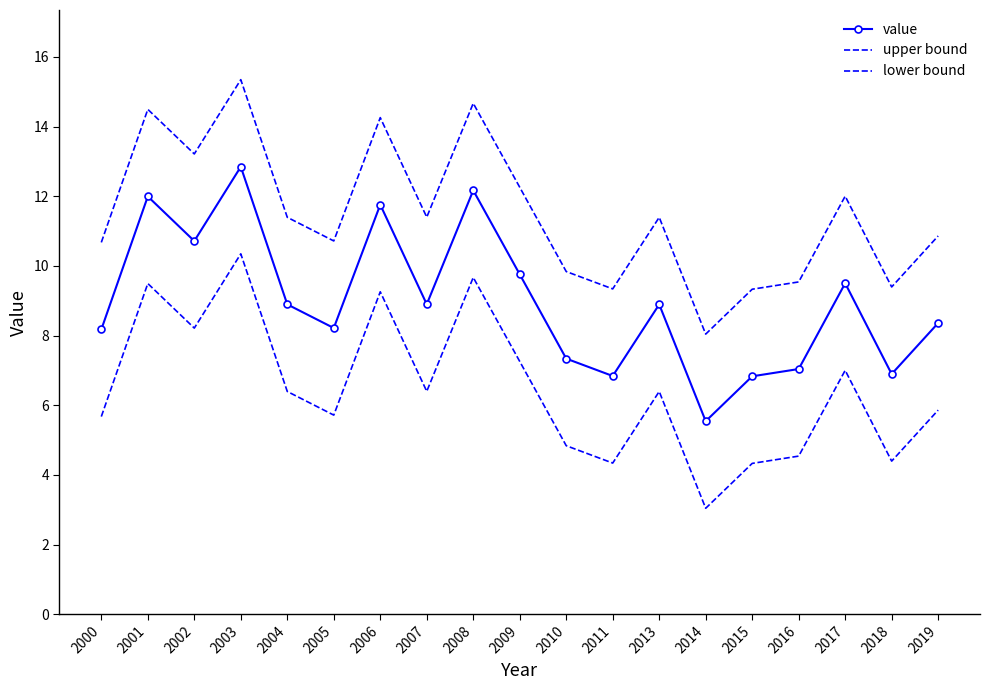

What is the difference between the highest and lowest values at 2004?

5.0